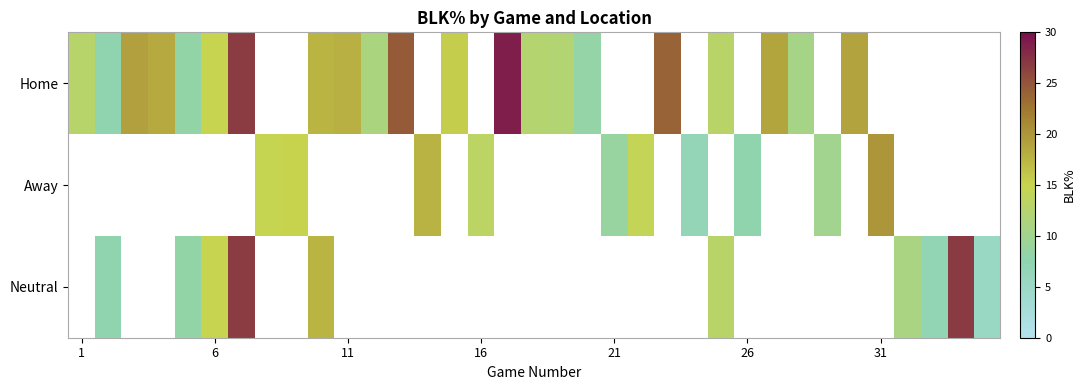

At how many categories does at least one series exceed 9?

27